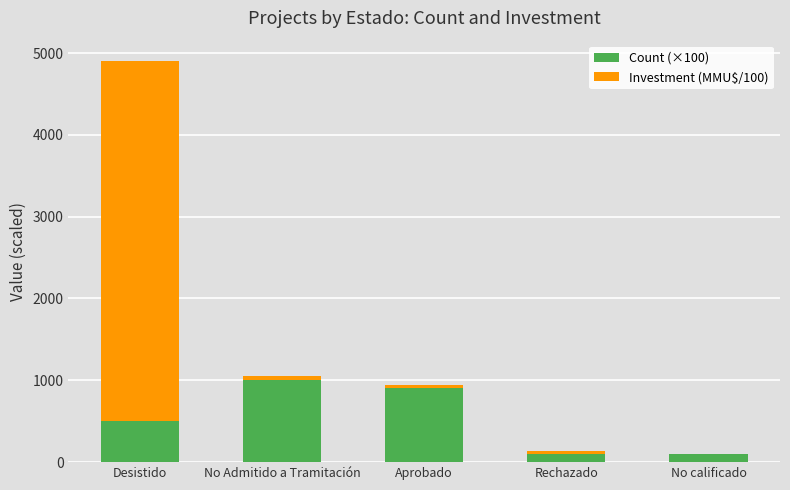

The Count (×100) series shows 139.0 at Desistido. True or false?

False